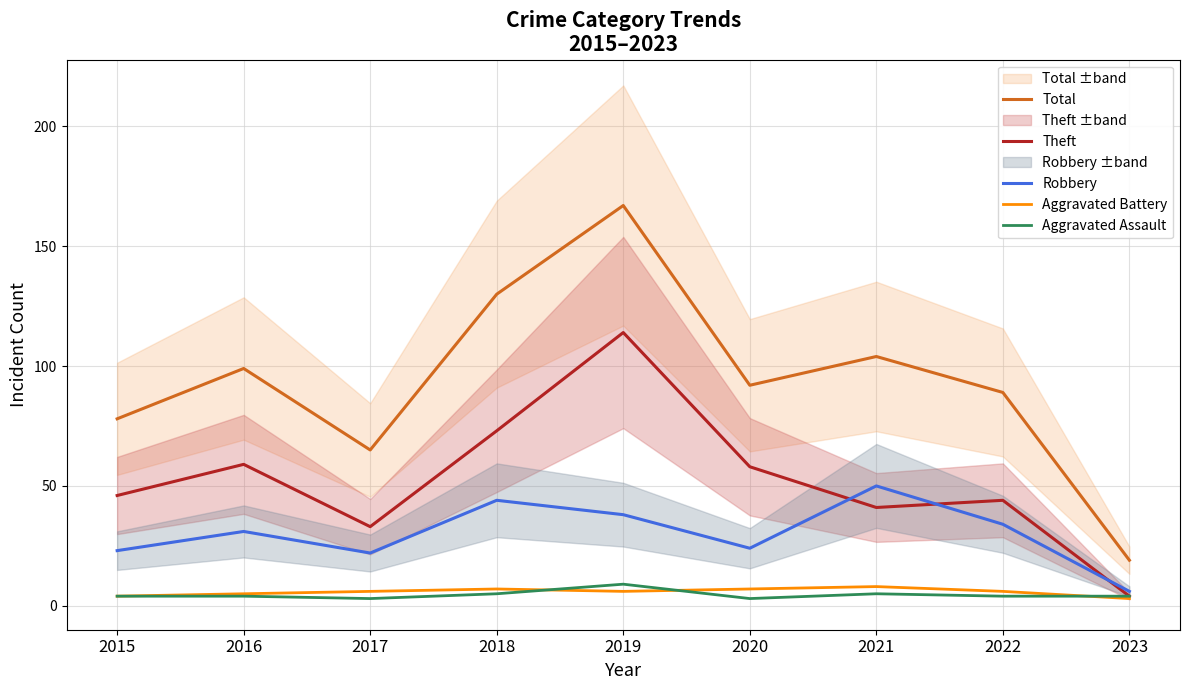

Is it true that Aggravated Assault equals 2 at 2016?

False